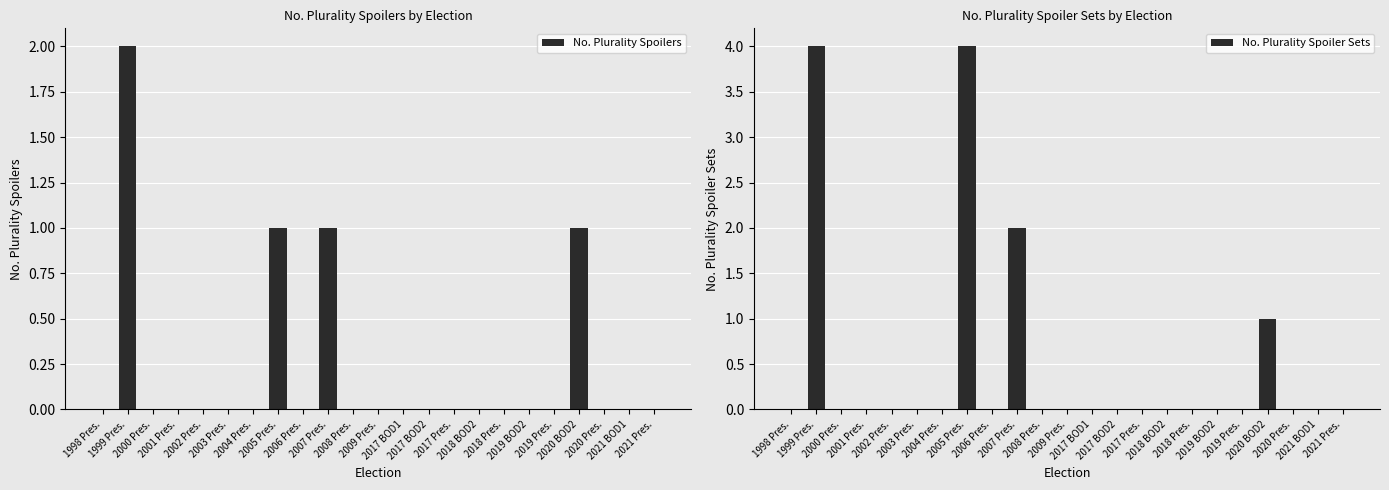

What are all the series names shown in the legend?

No. Plurality Spoilers, No. Plurality Spoiler Sets